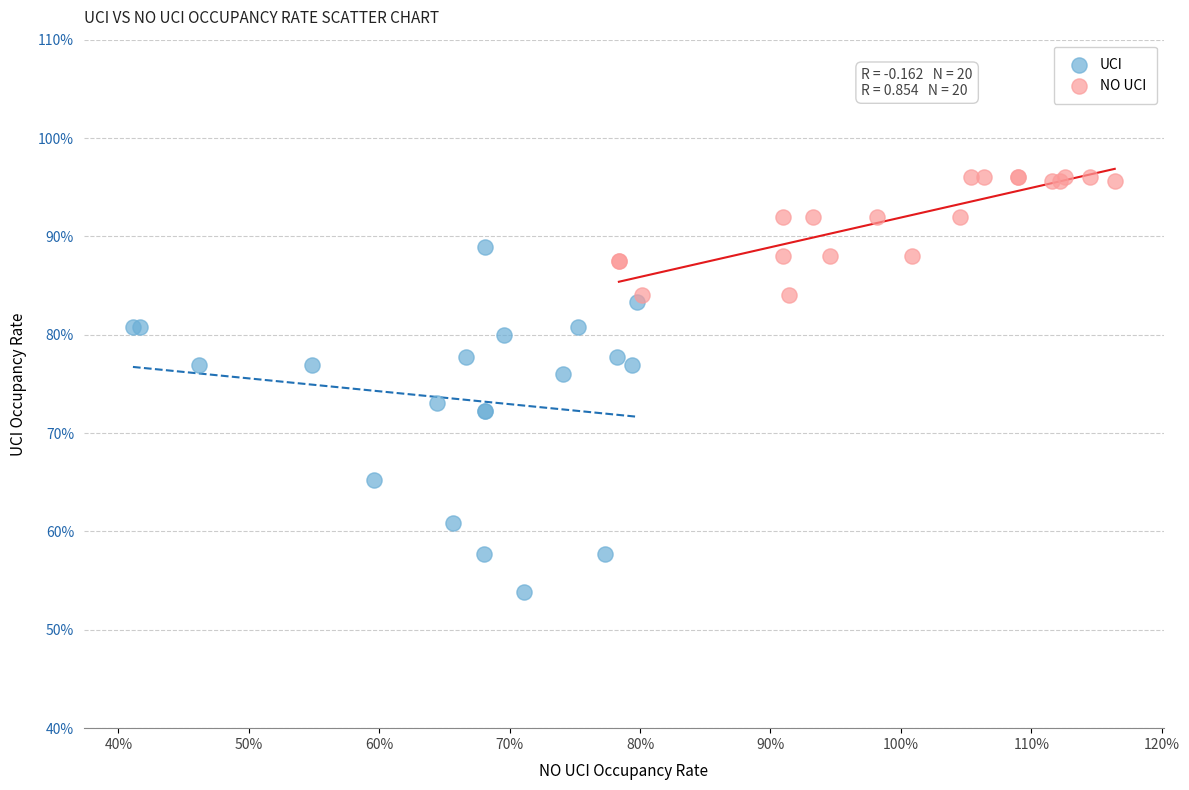

Which series has the widest spread of Y values?

UCI